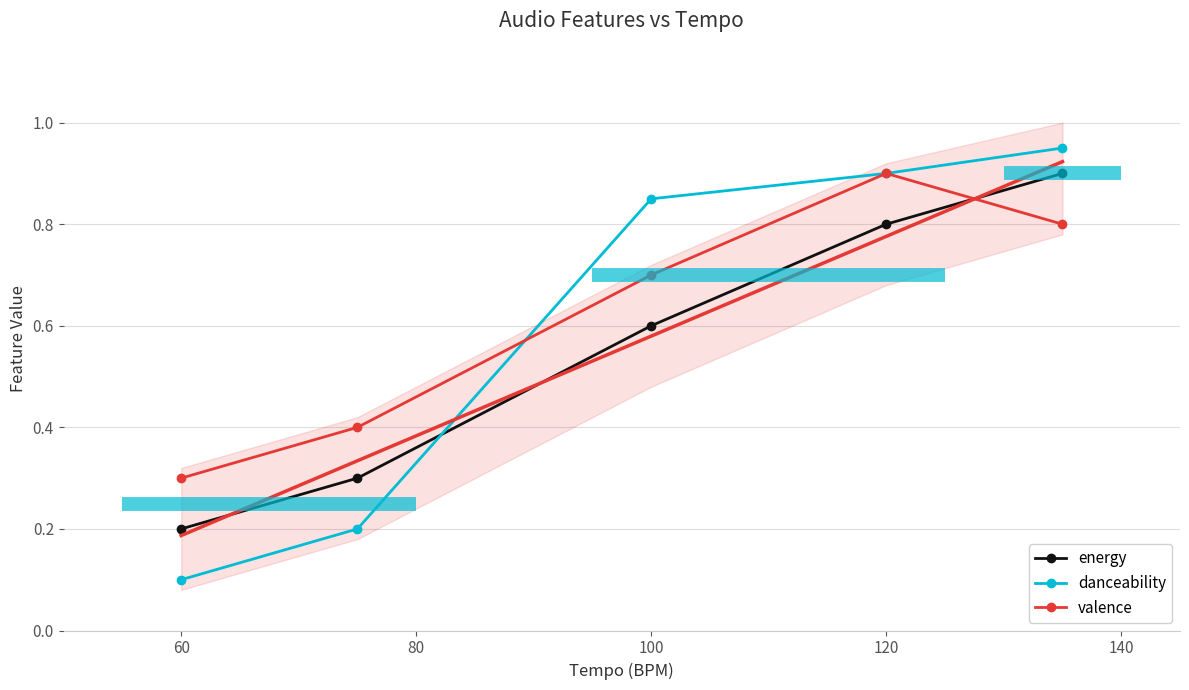

Is this an area chart (filled region under the line)?

No